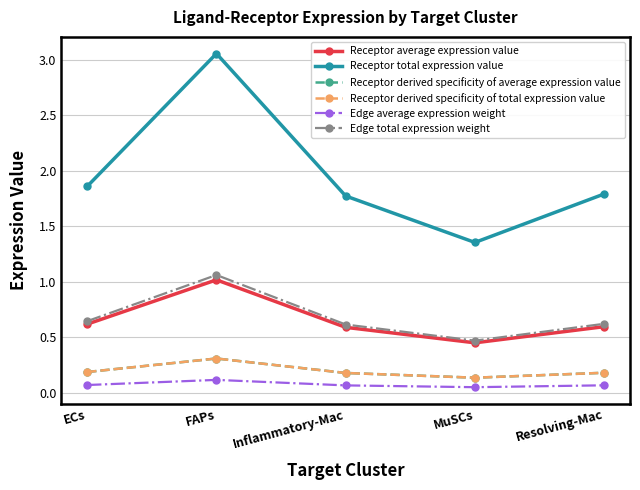

What is the highest value of the Receptor average expression value series?

1.0